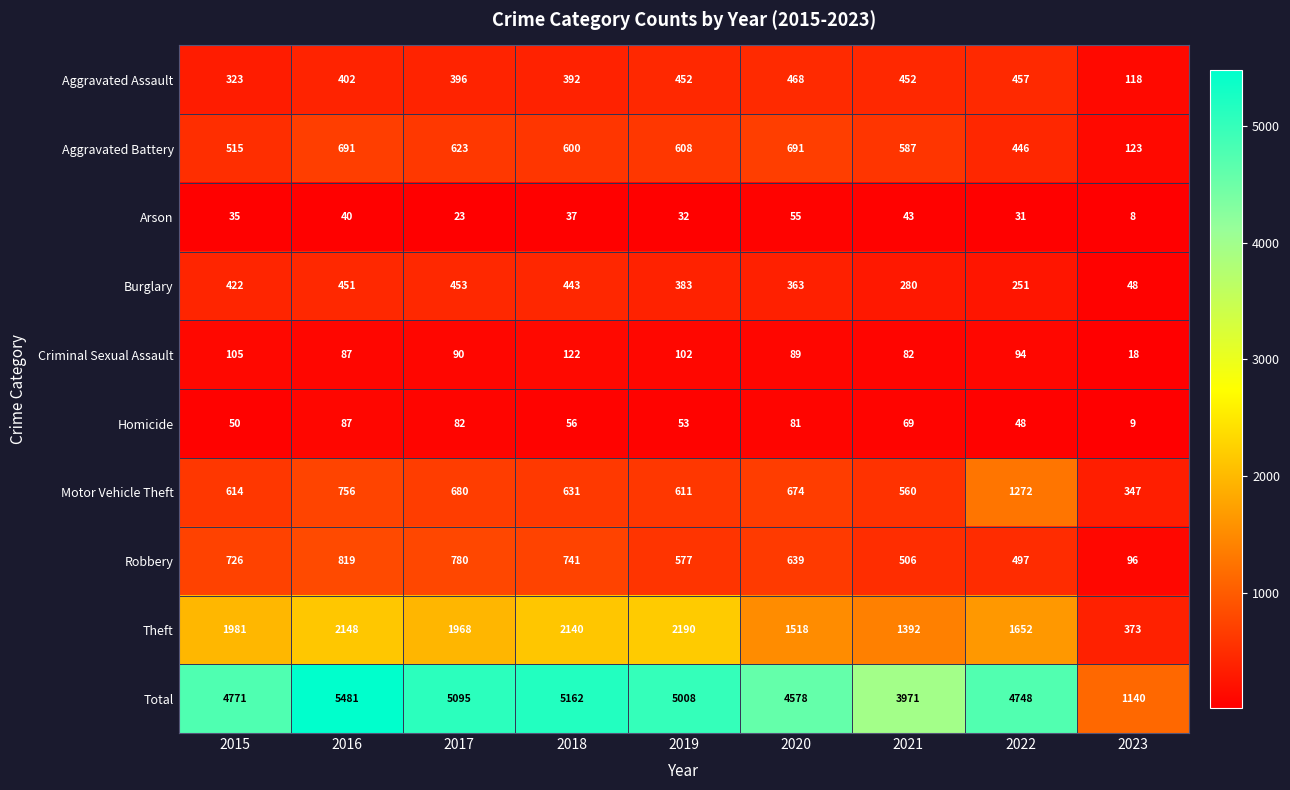

What is the greatest value displayed?

5481